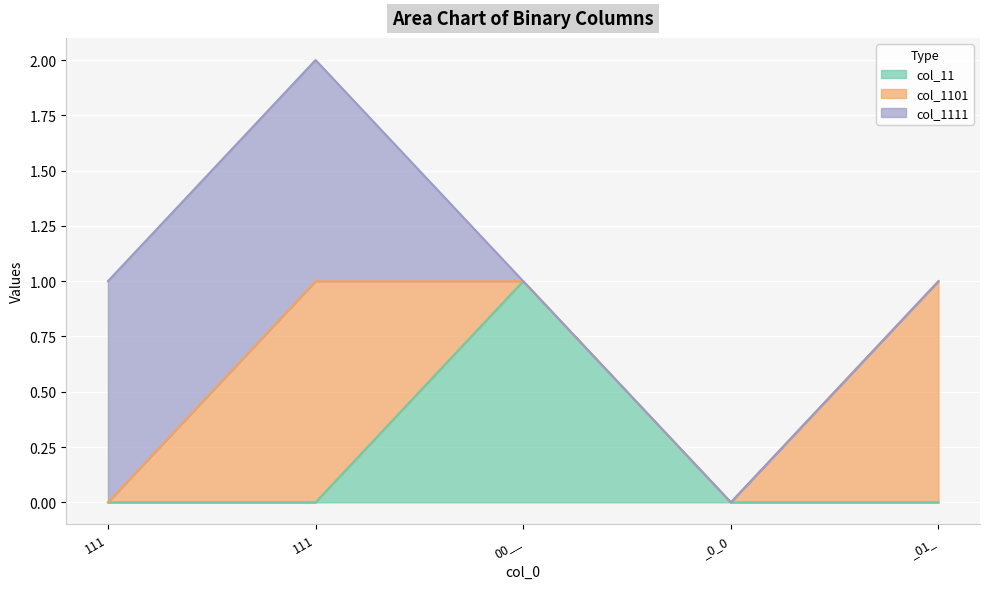

True or false: col_11 has more than 2 interior local peaks.

False